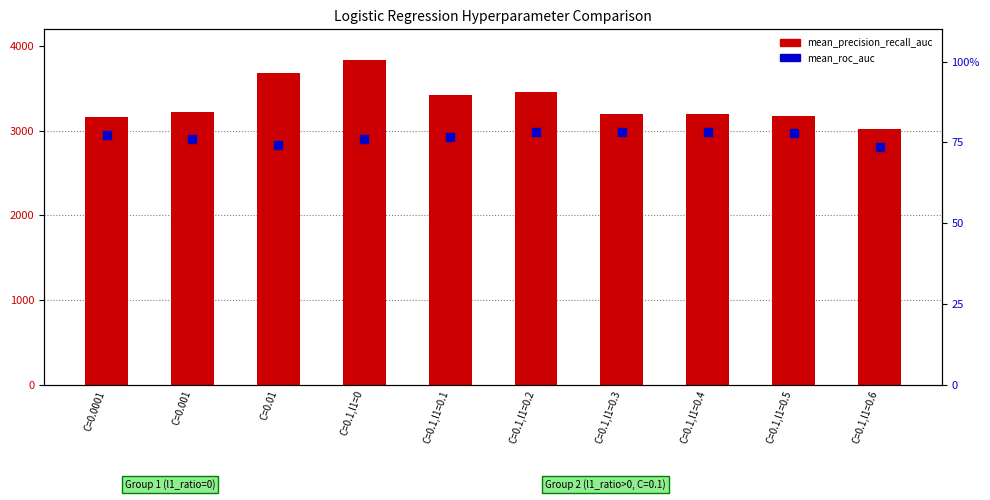

At which category is the sum across all series the highest?

C=0.1,l1=0